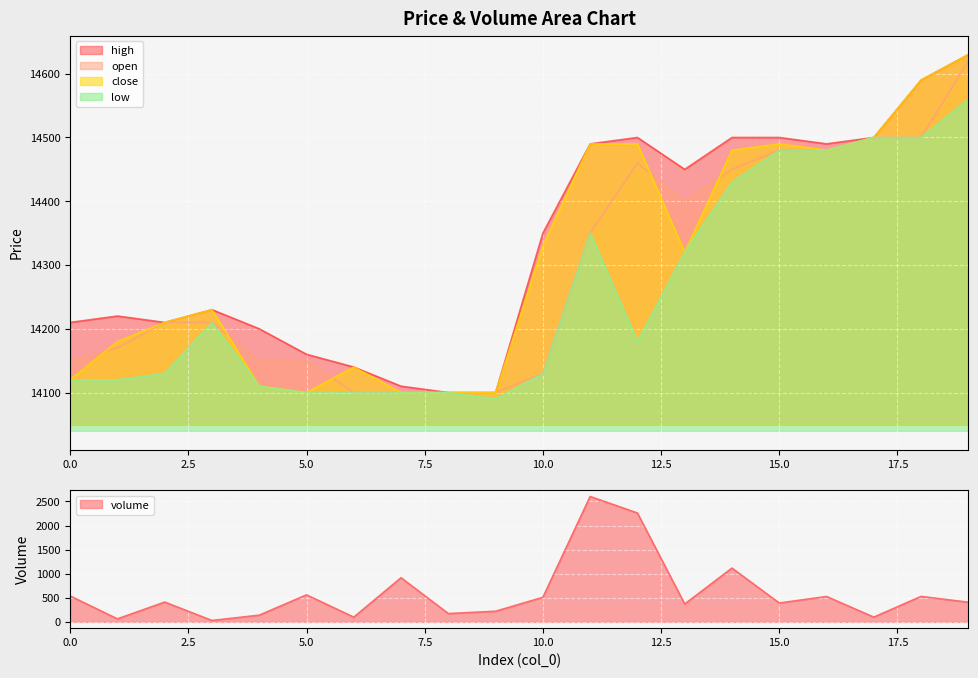

Reading left to right, what are all the values shown in this chart?

volume: 537.5	62.2	410.9	28.8	139.3	560.9	98.2	916.2	172.6	220.8	509.9	2603.0	2259.3	370.8	1116.4	391.6	526.7	98.8	528.5	408.0
high: 14210.0	14220.0	14210.0	14230.0	14200.0	14160.0	14140.0	14110.0	14100.0	14100.0	14350.0	14490.0	14500.0	14450.0	14500.0	14500.0	14490.0	14500.0	14590.0	14630.0
open: 14150.0	14170.0	14210.0	14210.0	14150.0	14150.0	14100.0	14100.0	14100.0	14100.0	14130.0	14350.0	14460.0	14400.0	14450.0	14480.0	14480.0	14500.0	14500.0	14620.0
close: 14120.0	14180.0	14210.0	14230.0	14110.0	14100.0	14140.0	14100.0	14100.0	14100.0	14330.0	14490.0	14490.0	14320.0	14480.0	14490.0	14480.0	14500.0	14590.0	14630.0
low: 14120.0	14120.0	14130.0	14210.0	14110.0	14100.0	14100.0	14100.0	14100.0	14090.0	14130.0	14350.0	14180.0	14320.0	14430.0	14480.0	14480.0	14500.0	14500.0	14560.0